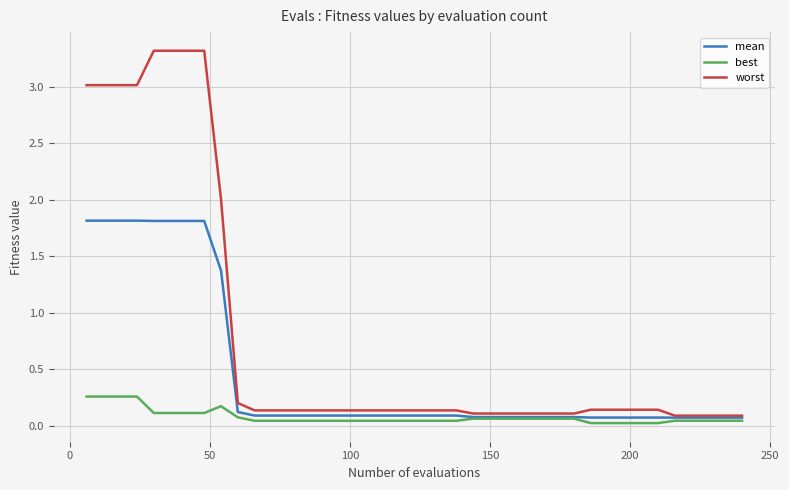

List the series in order of their overall mean, highest first.

worst, mean, best